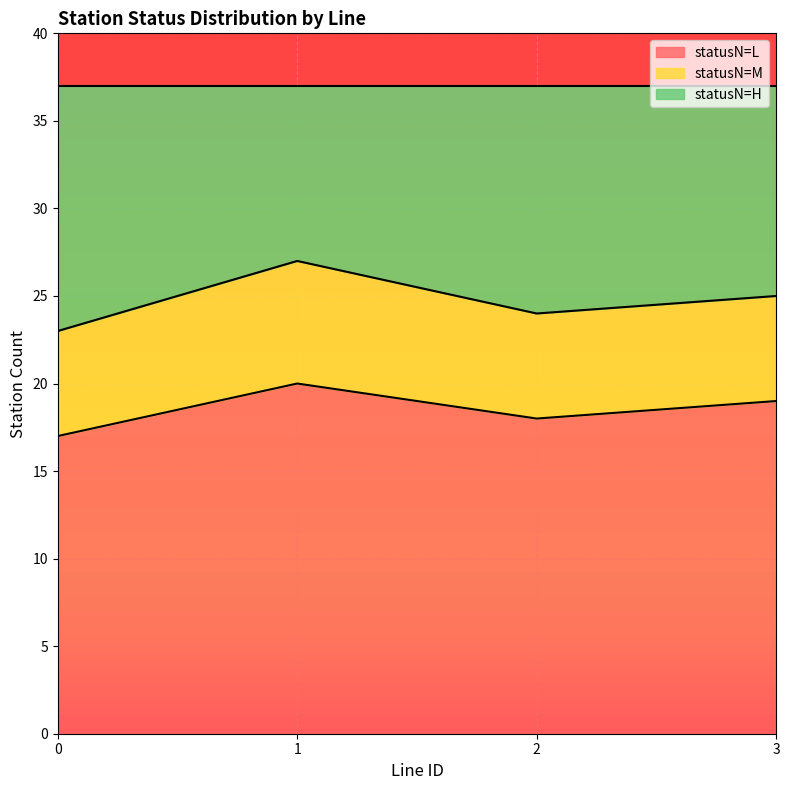

What is the difference between the statusN_L values at 3 and 1?

1